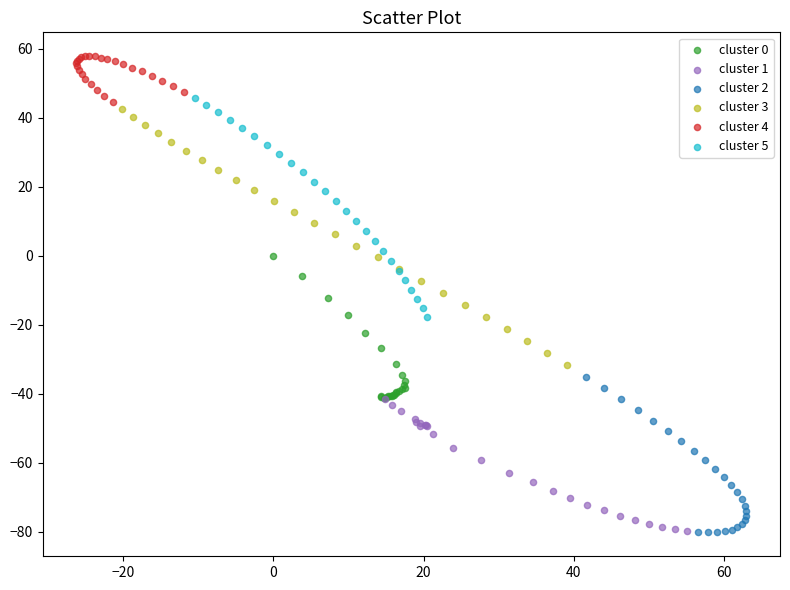

Which series has the widest spread of Y values?

cluster 3